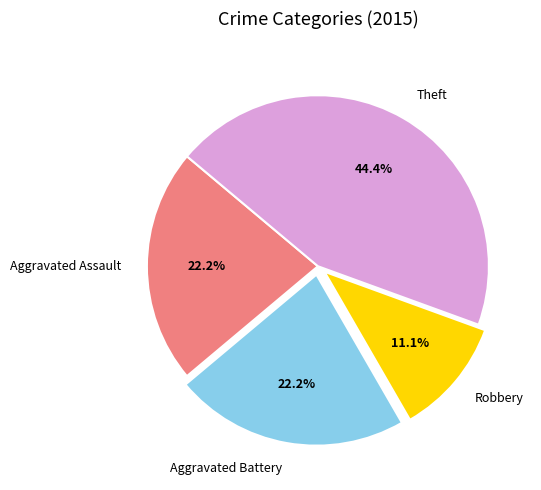

Is the sum of Aggravated Assault and Aggravated Battery greater than half?

No